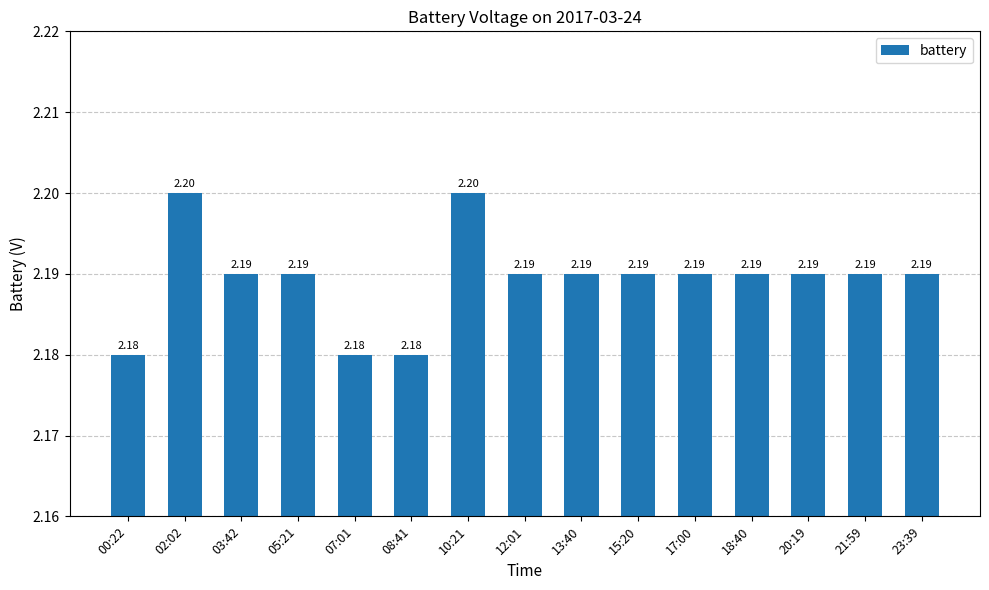

Reading left to right, transcribe all the data shown in this chart.

2.2	2.2	2.2	2.2	2.2	2.2	2.2	2.2	2.2	2.2	2.2	2.2	2.2	2.2	2.2